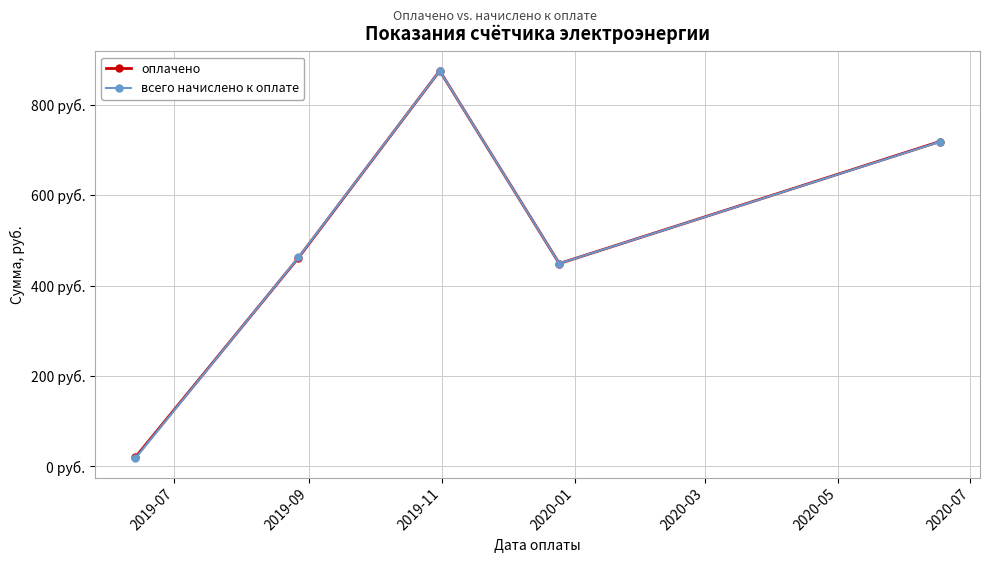

Does the chart have visible grid lines?

Yes